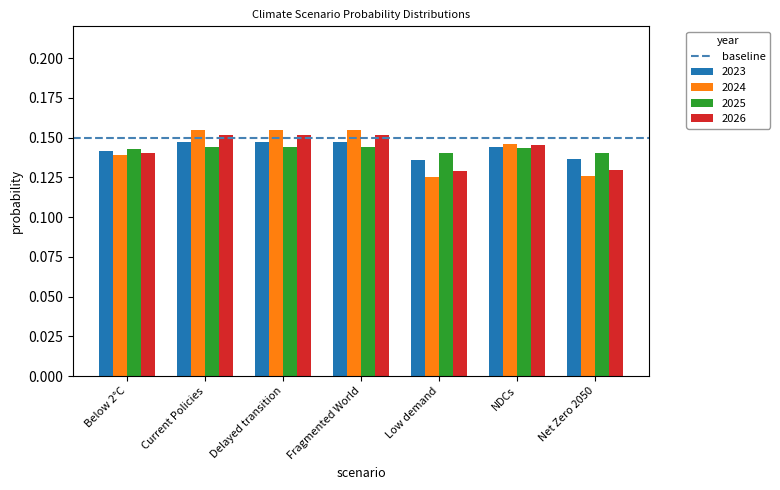

Count the 2026 values in the range 0 to 1.

7